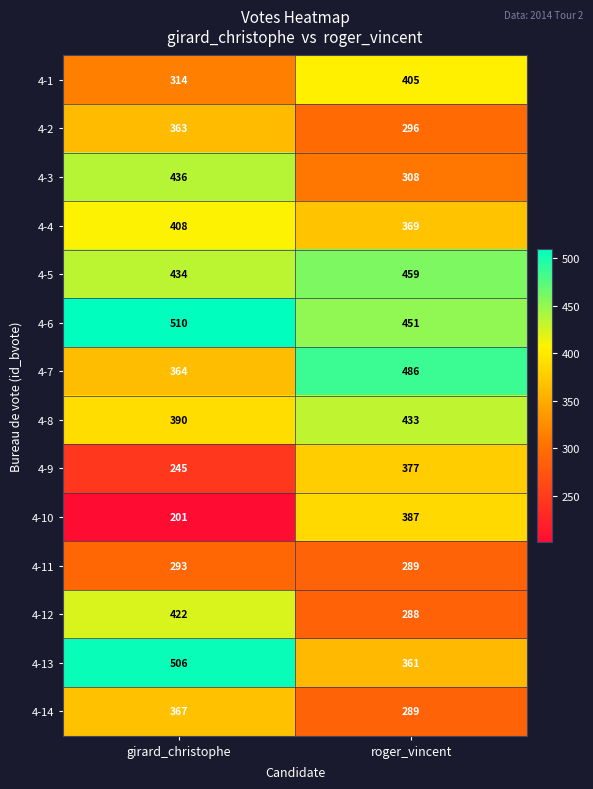

Reading left to right, list all the values displayed in this chart.

4-1: 314	405
4-2: 363	296
4-3: 436	308
4-4: 408	369
4-5: 434	459
4-6: 510	451
4-7: 364	486
4-8: 390	433
4-9: 245	377
4-10: 201	387
4-11: 293	289
4-12: 422	288
4-13: 506	361
4-14: 367	289